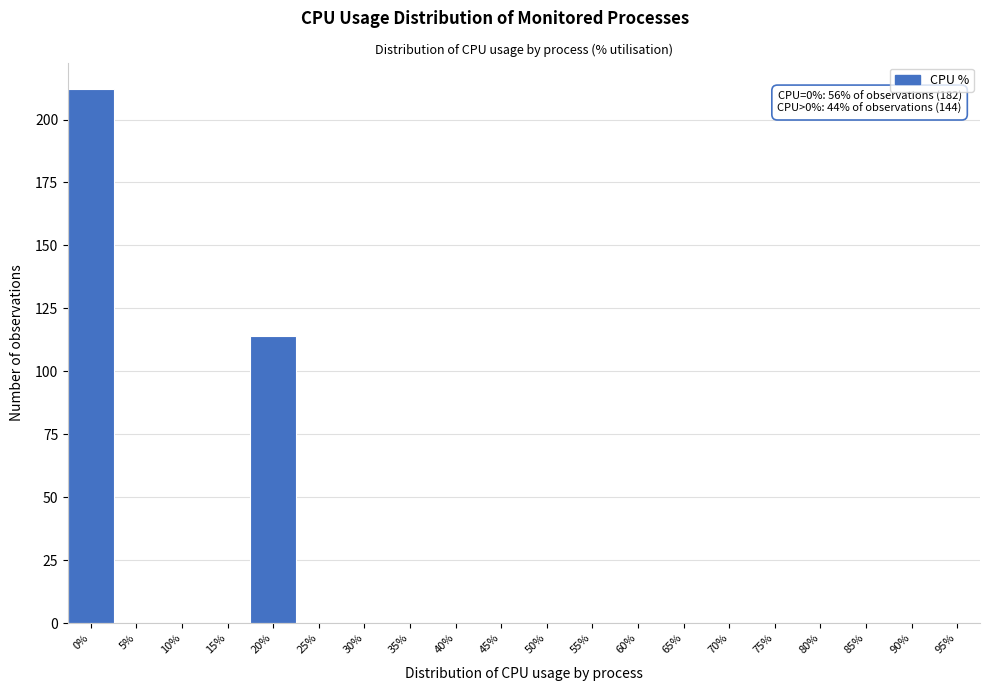

Reading right to left, extract all data points from this chart.

95%=0	90%=0	85%=0	80%=0	75%=0	70%=0	65%=0	60%=0	55%=0	50%=0	45%=0	40%=0	35%=0	30%=0	25%=0	20%=114	15%=0	10%=0	5%=0	0%=212